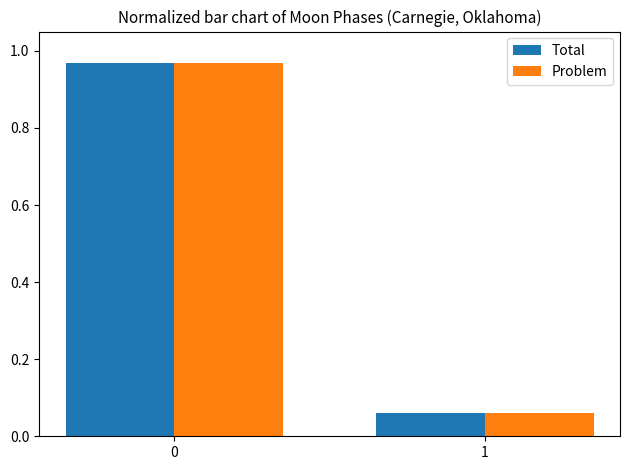

Is the value of Problem at 1 greater than the value of Total at 0?

No